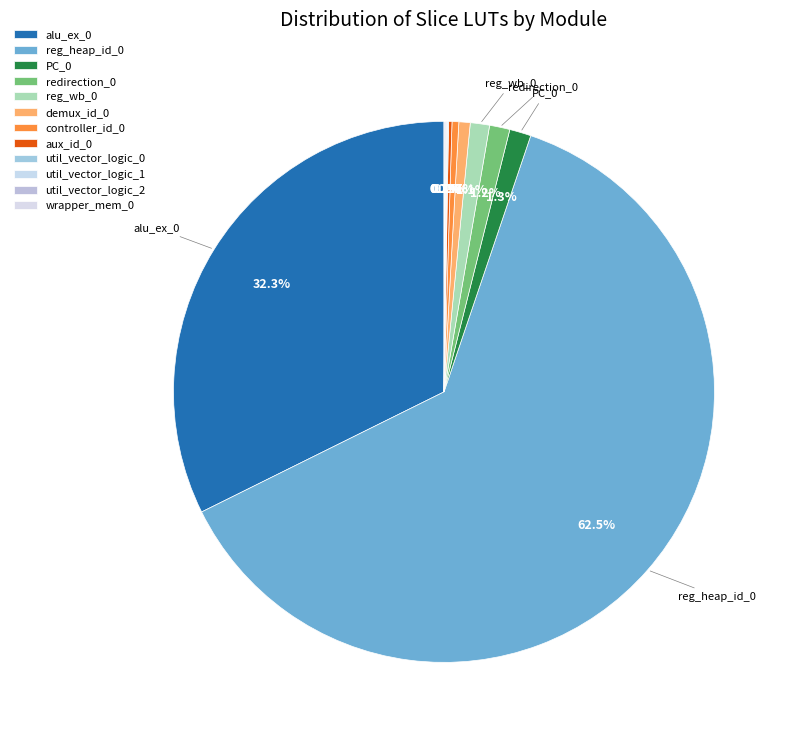

Which has a higher value, alu_ex_0 or demux_id_0?

alu_ex_0